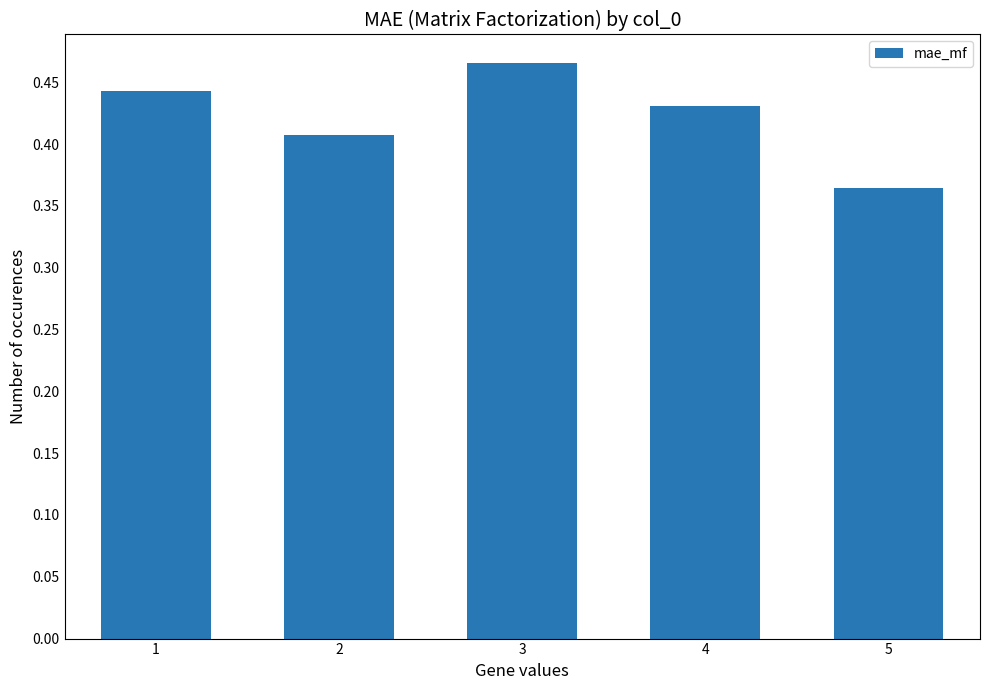

True or false: the data shows 0.1 at 4.

False